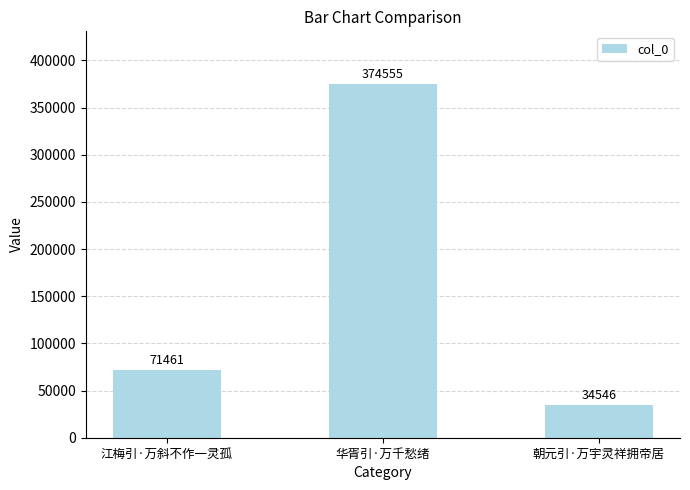

The chart shows a value of 34546 at 朝元引·万宇灵祥拥帝居. True or false?

True